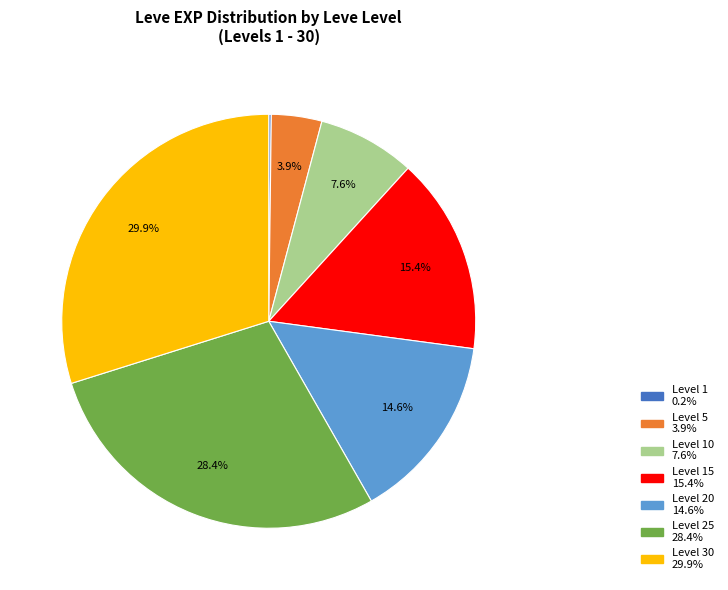

Is there any slice that represents more than half of the pie?

No